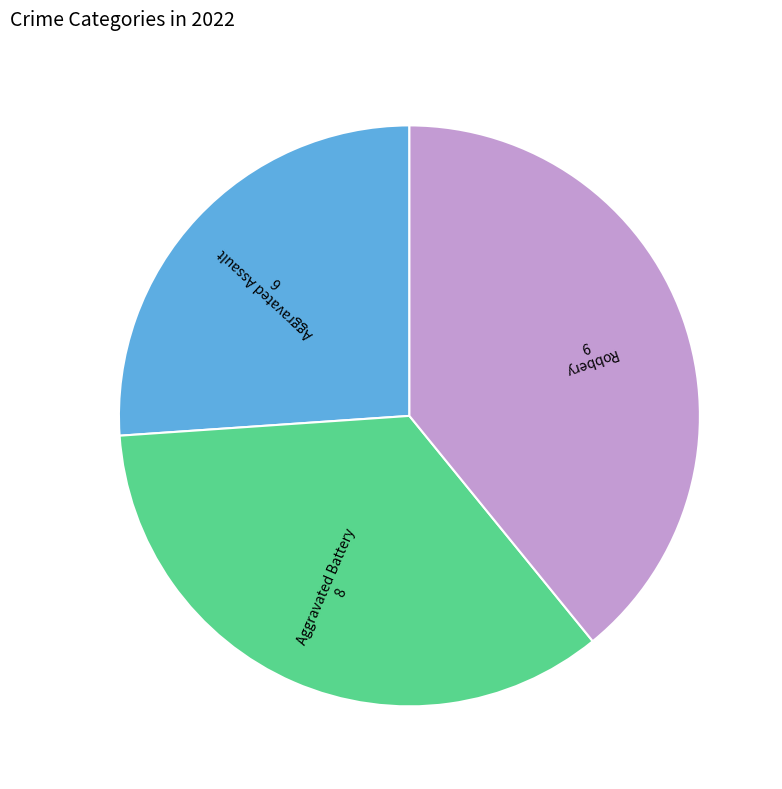

Which category has the biggest portion of the pie?

Robbery